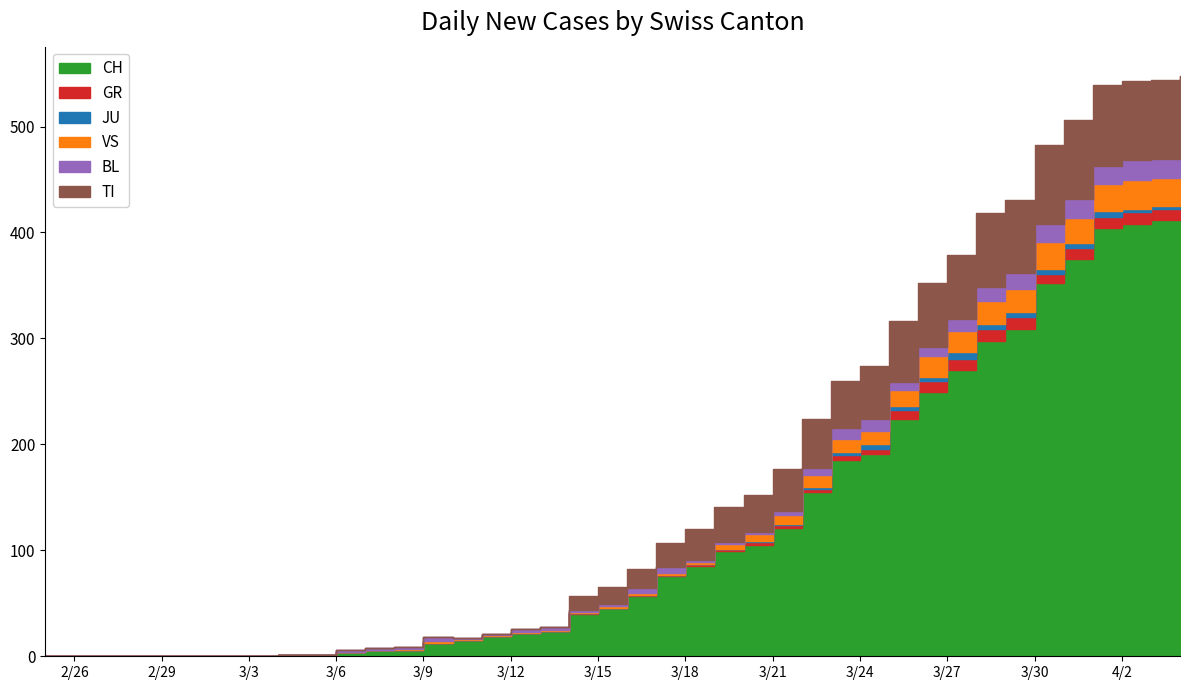

Which series changed the most between 2020-03-07 and 2020-04-02?

CH